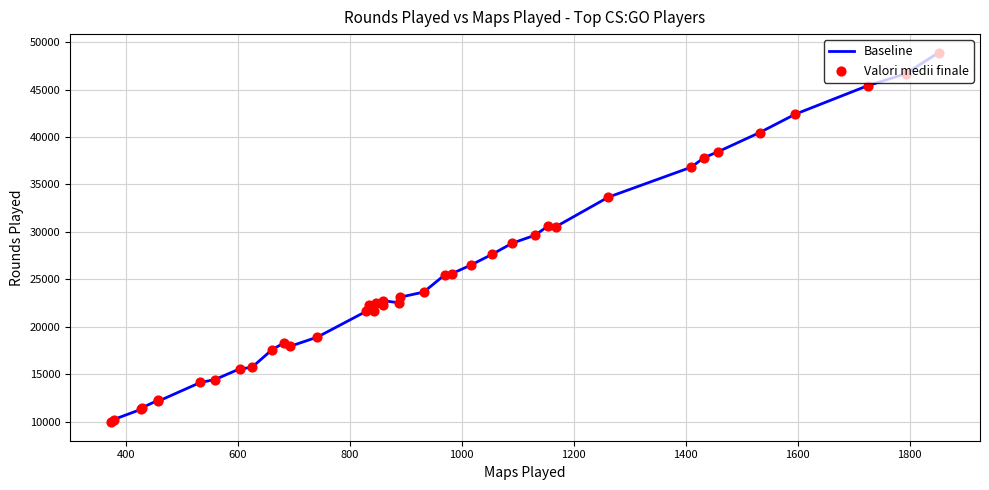

Which series has the largest Y range (max minus min)?

Baseline